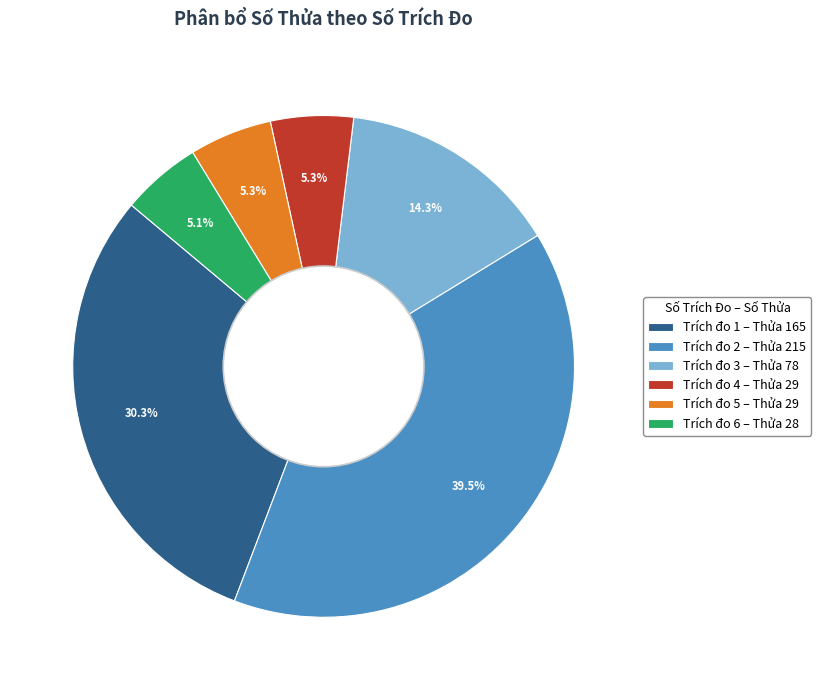

How many segments does this pie chart have?

6